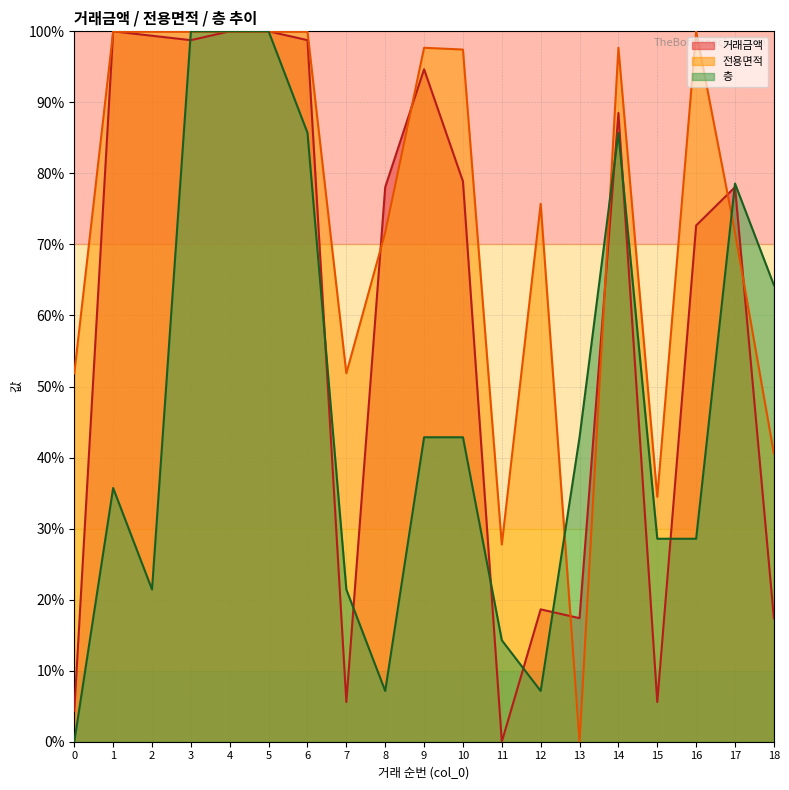

Which series has the largest total across all categories?

전용면적